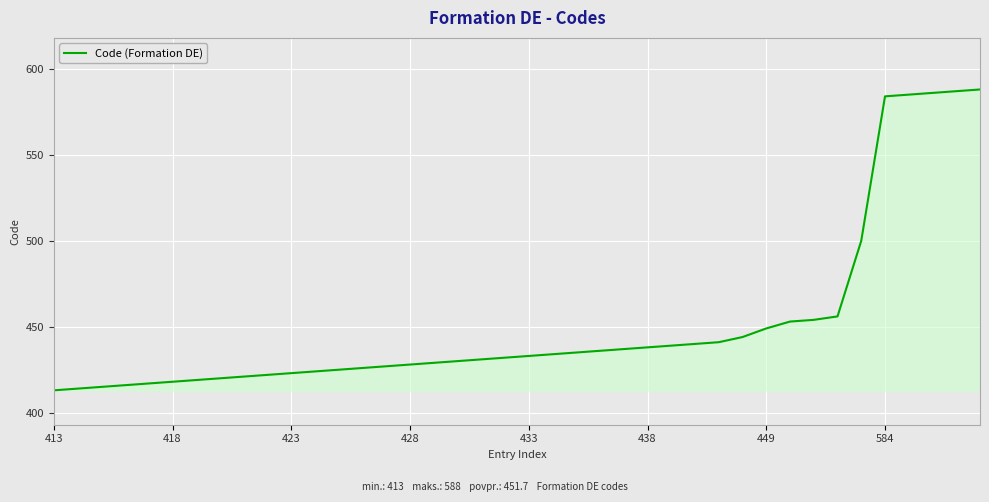

What is the greatest value displayed?

588